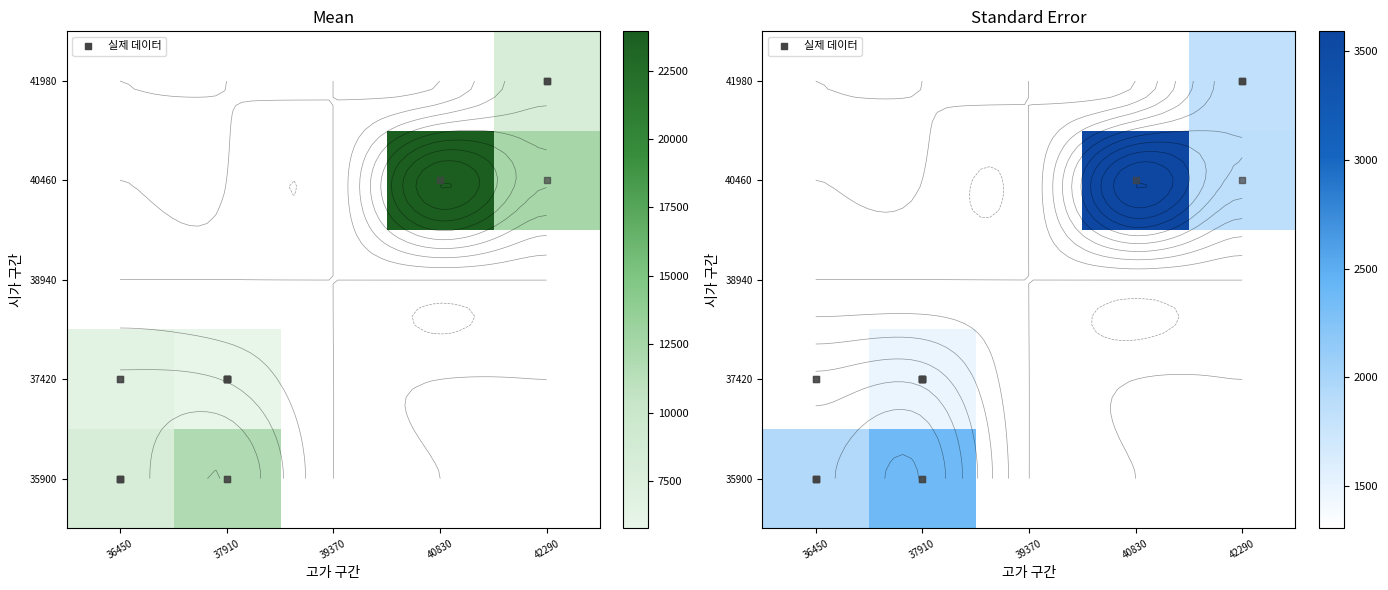

The 35900 series shows 659.5 at 37910. True or false?

False